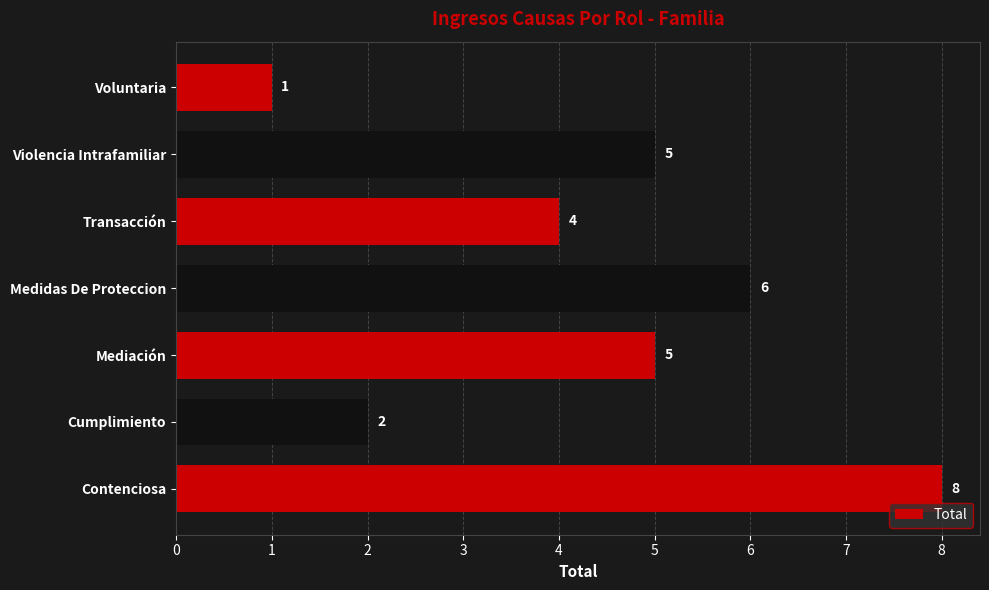

Reading bottom to top, list all the values displayed in this chart.

8	2	5	6	4	5	1